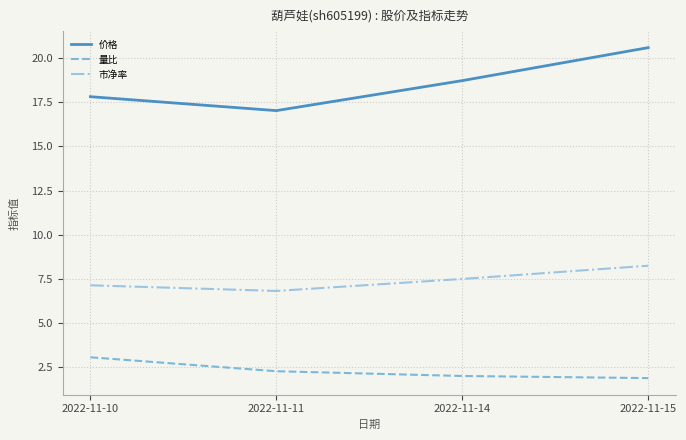

True or false: 量比 and 价格 cross at least once.

False